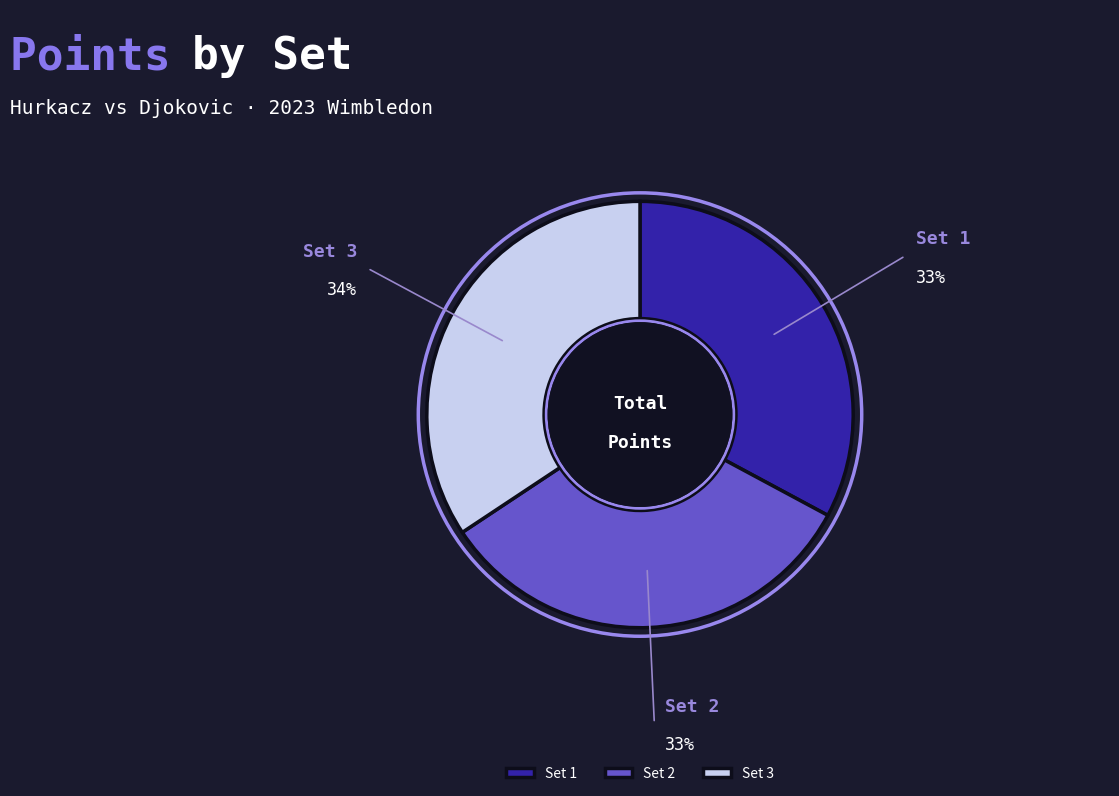

How many slices are in this pie chart?

3